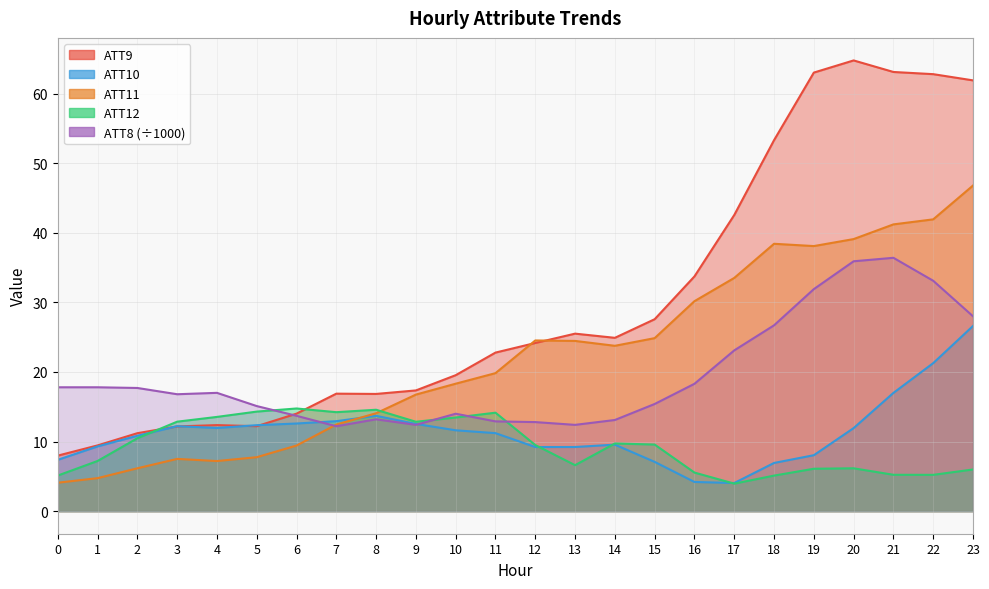

At which category does ATT11 reach its first local peak?

3